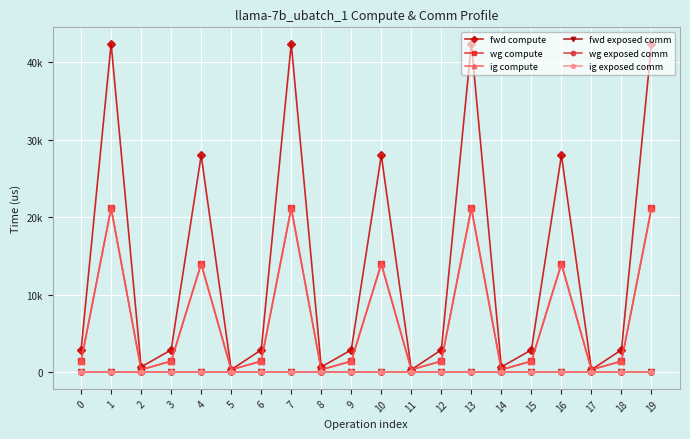

True or false: fwd compute has a value of 4293.6 at 6.

False